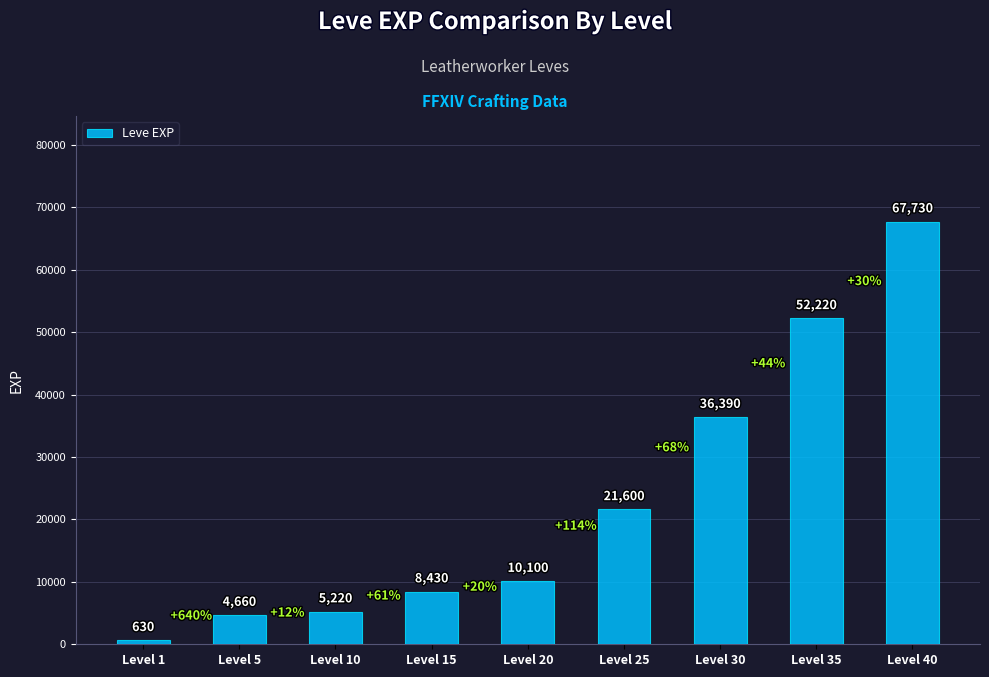

Reading left to right, list all the values displayed in this chart.

Level 1=630	Level 5=4660	Level 10=5220	Level 15=8430	Level 20=10100	Level 25=21600	Level 30=36390	Level 35=52220	Level 40=67730